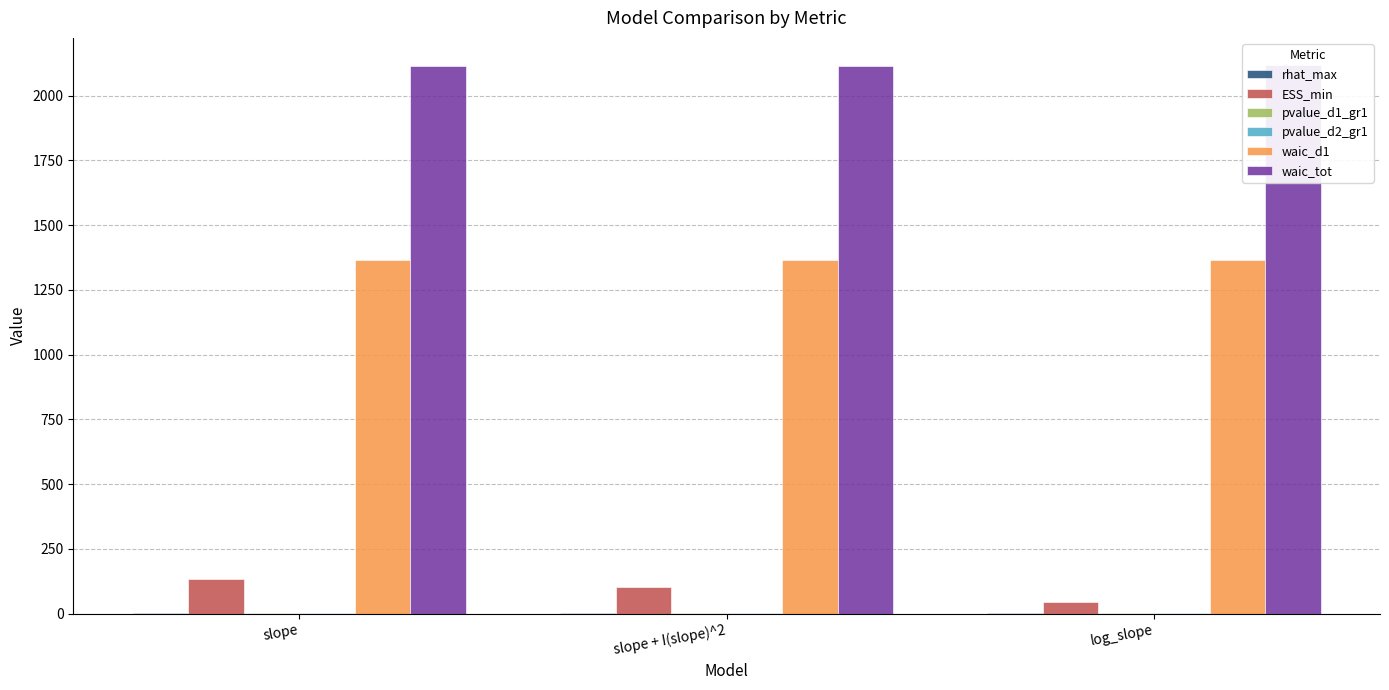

At which label does pvalue_d2_gr1 reach its minimum?

log_slope